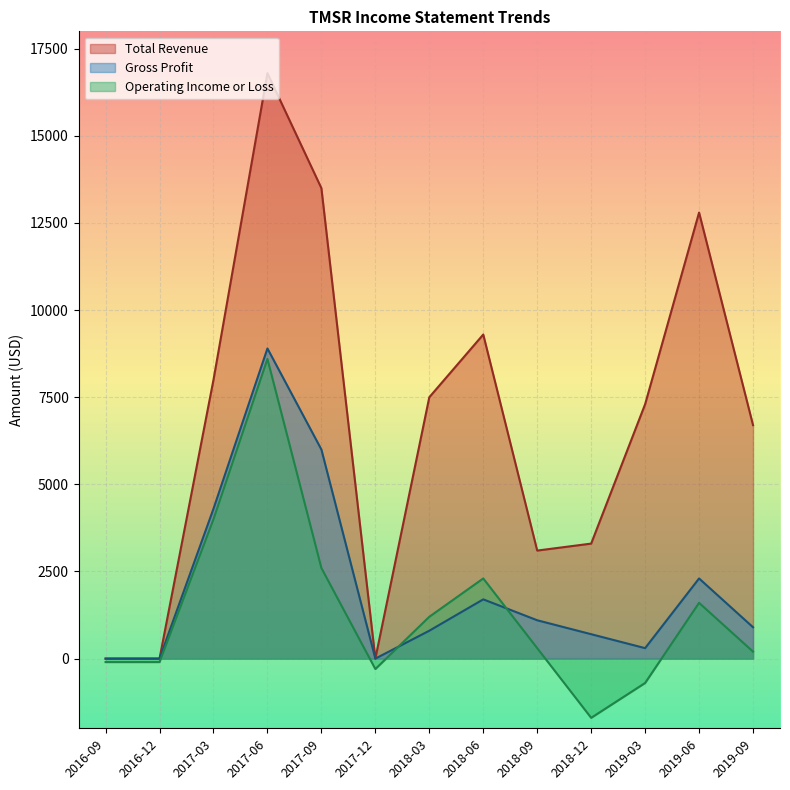

True or false: Operating Income or Loss has more than 1 interior local peaks.

True